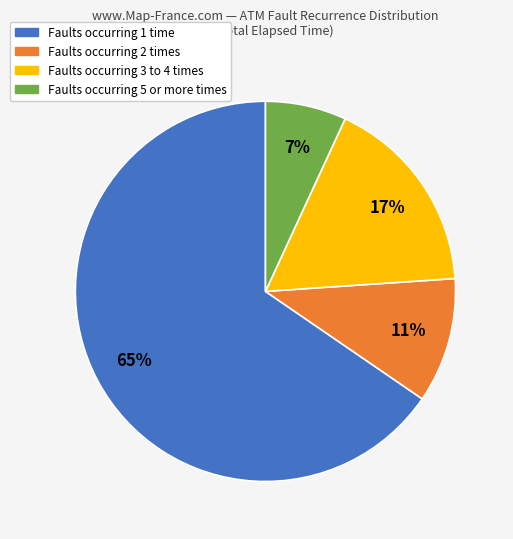

How many segments does this pie chart have?

4